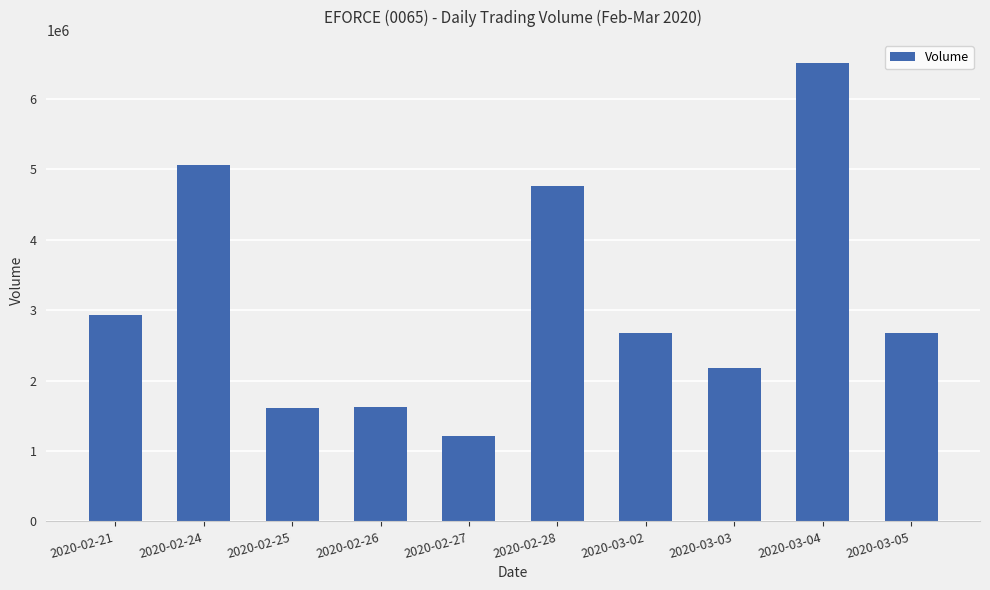

Is it true that the value at 2020-02-25 is 854683?

False